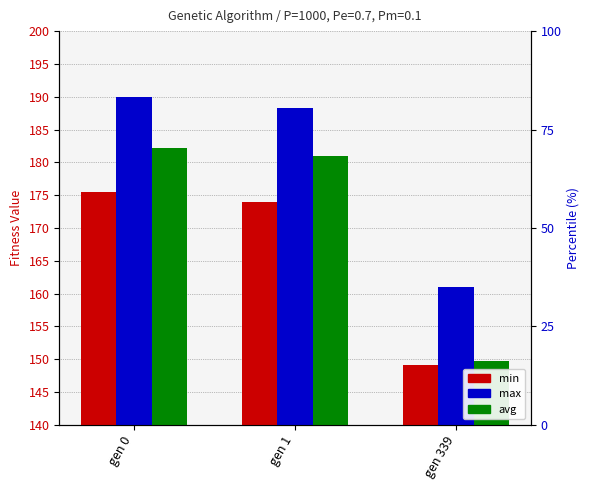

What is the value of the max bar at the 1st from the left?

190.0